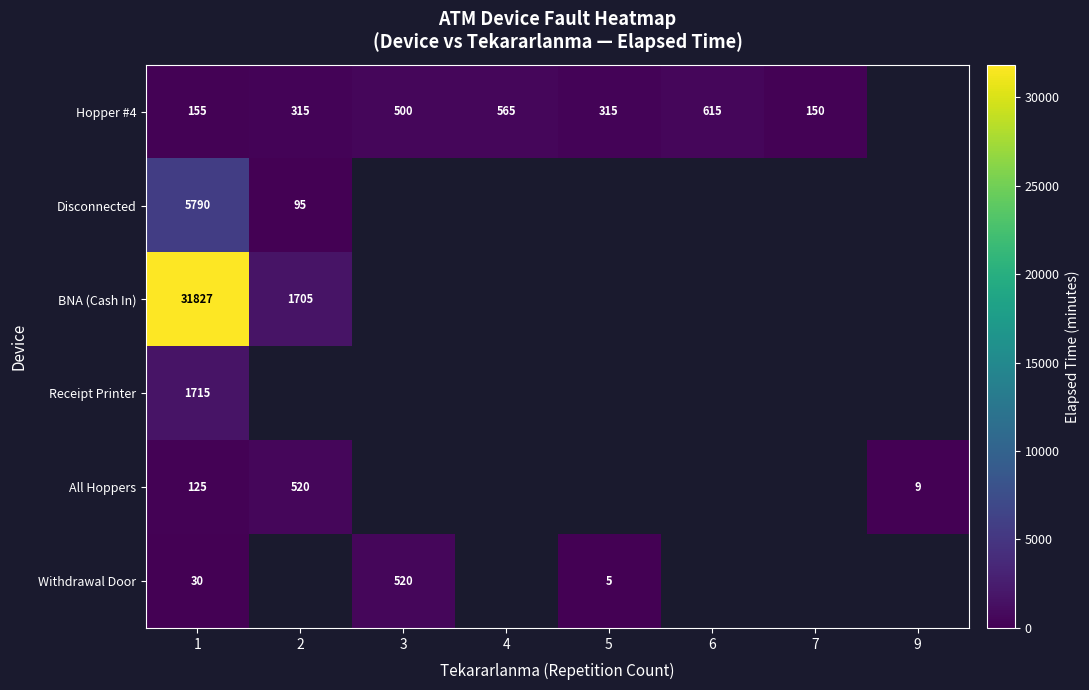

Is it true that Hopper #4 equals 315 at 2?

True